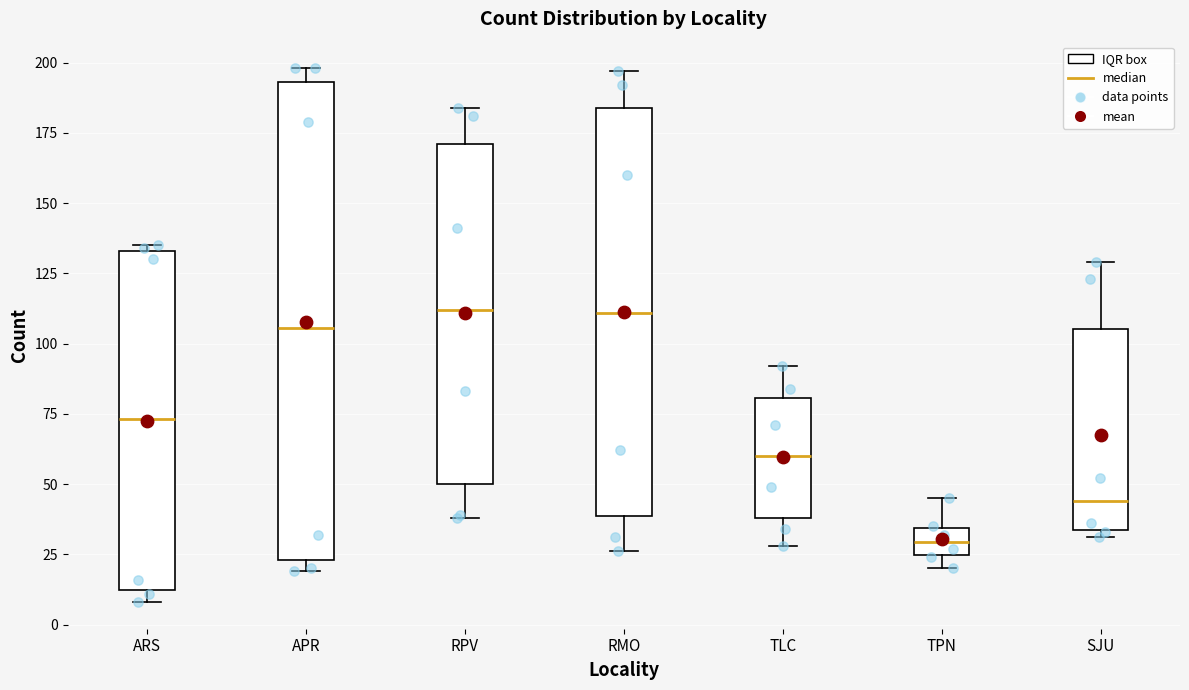

Which box is the tallest, from its lower edge to its upper edge?

APR